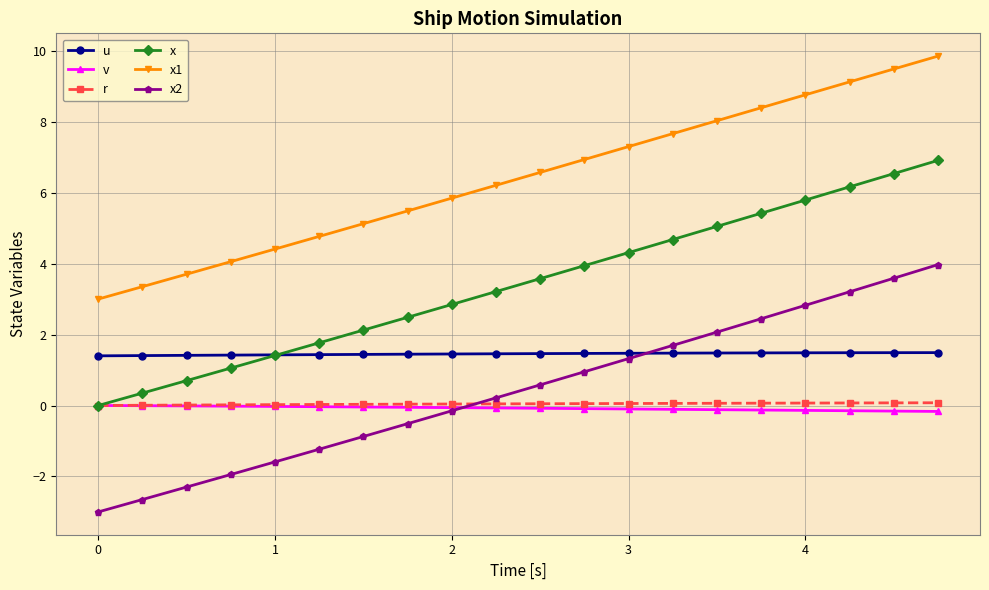

Which series has the largest total across all categories?

x1